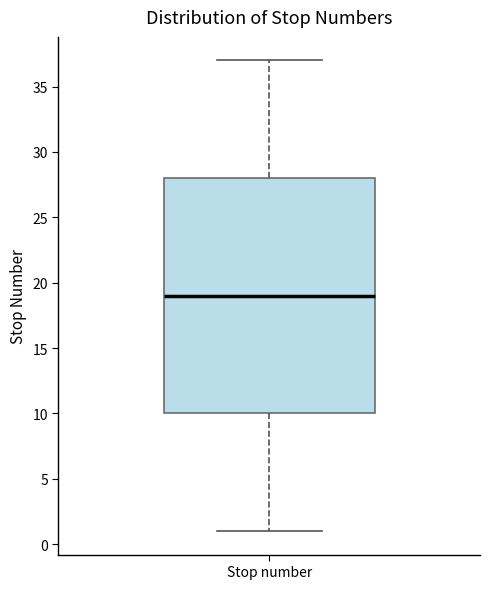

Read this box plot against the y-axis: the position of the median line, the range covered by the box, and the ends of both whiskers. The values are not printed on the chart, so give them approximately, as read against the axis.

median 19, box 10 to 28, whiskers 1 to 37